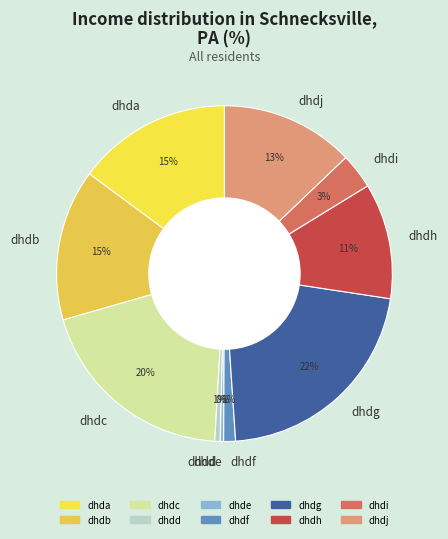

Combined, do dhda and dhde account for over 50%?

No